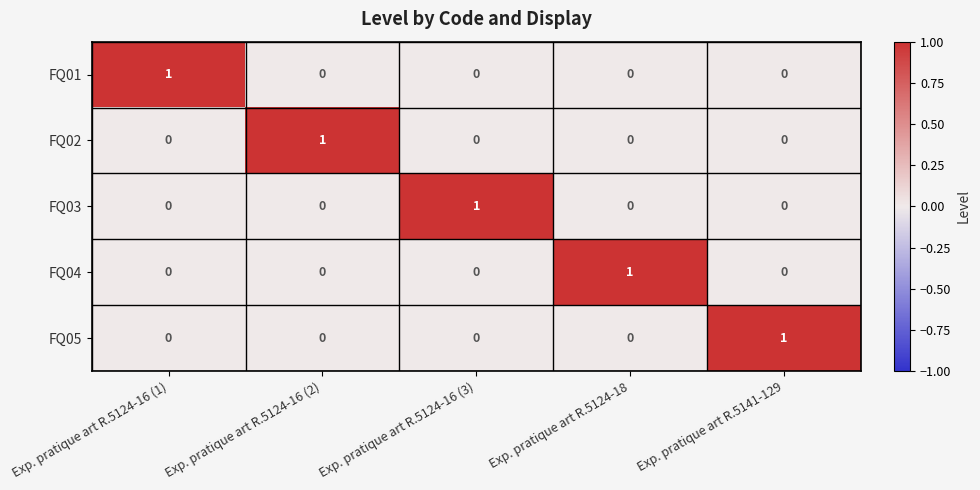

What is the total value across all series at Exp. pratique art R.5124-16 (1)?

1